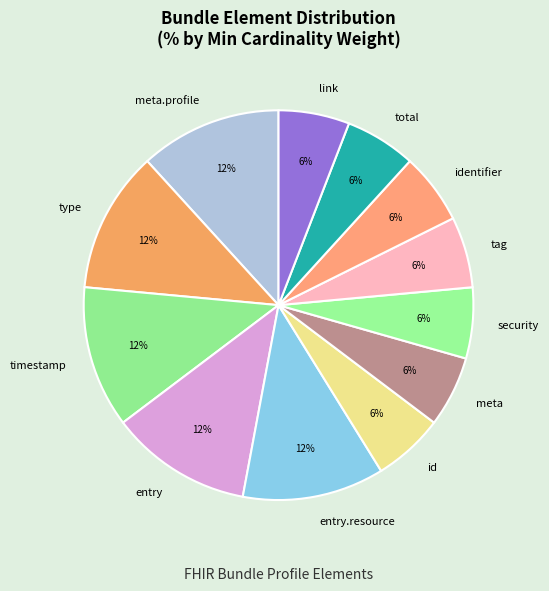

Is there a majority slice in this chart?

No